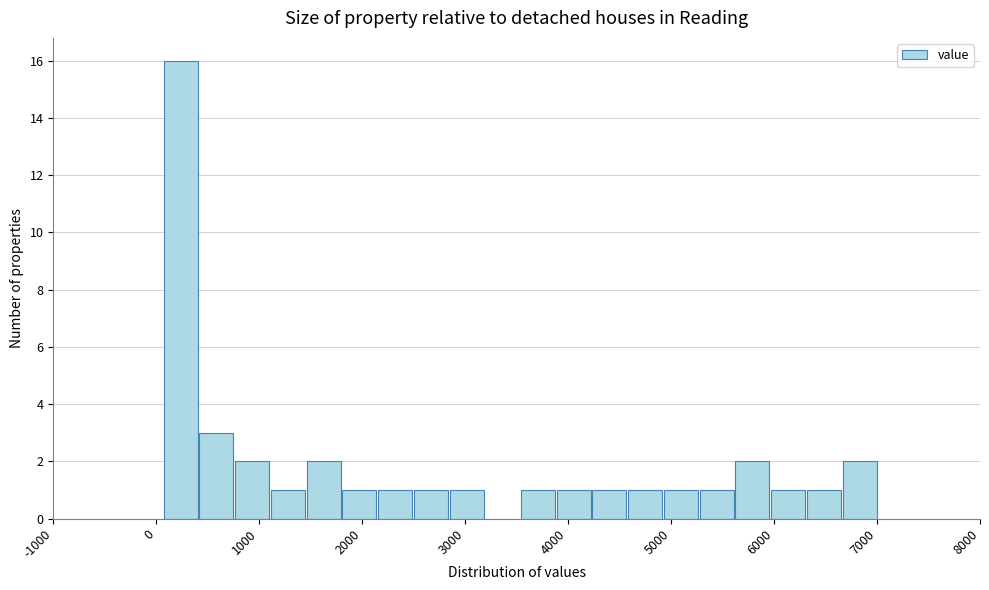

Around what value on the x-axis is the tallest bar? Give the approximate position of its centre, as read against the axis.

200